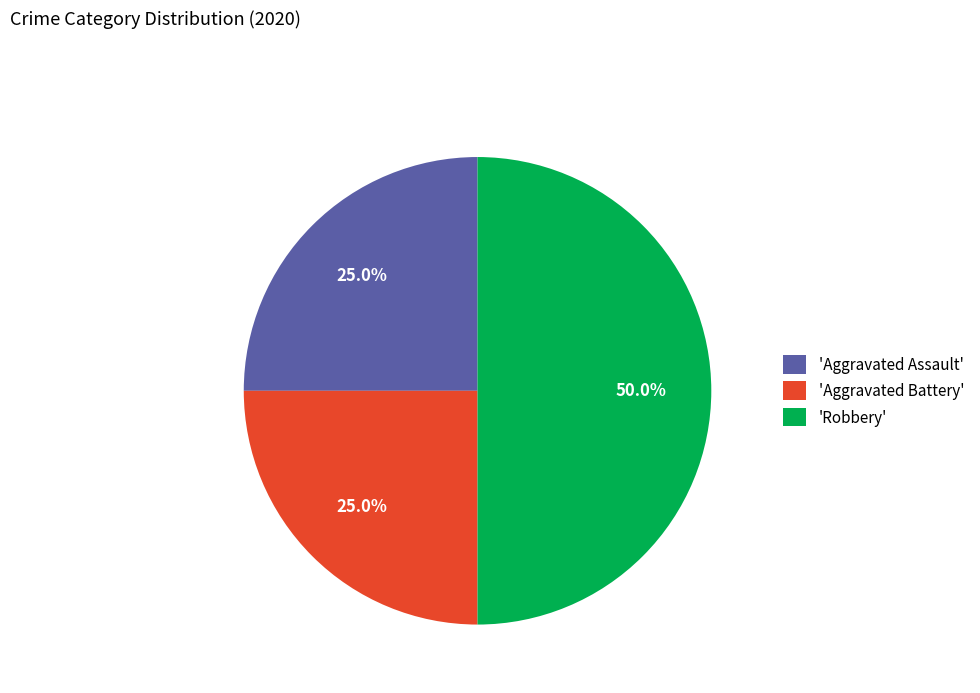

To the nearest percent, what is the difference between the largest and smallest slice percentages?

25%